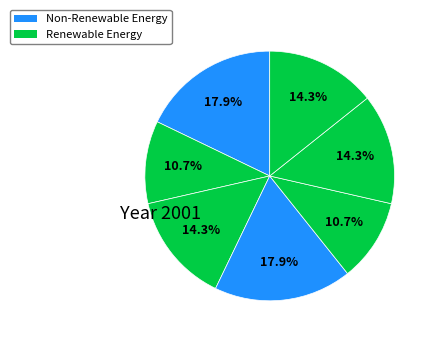

Is there a majority slice in this chart?

No